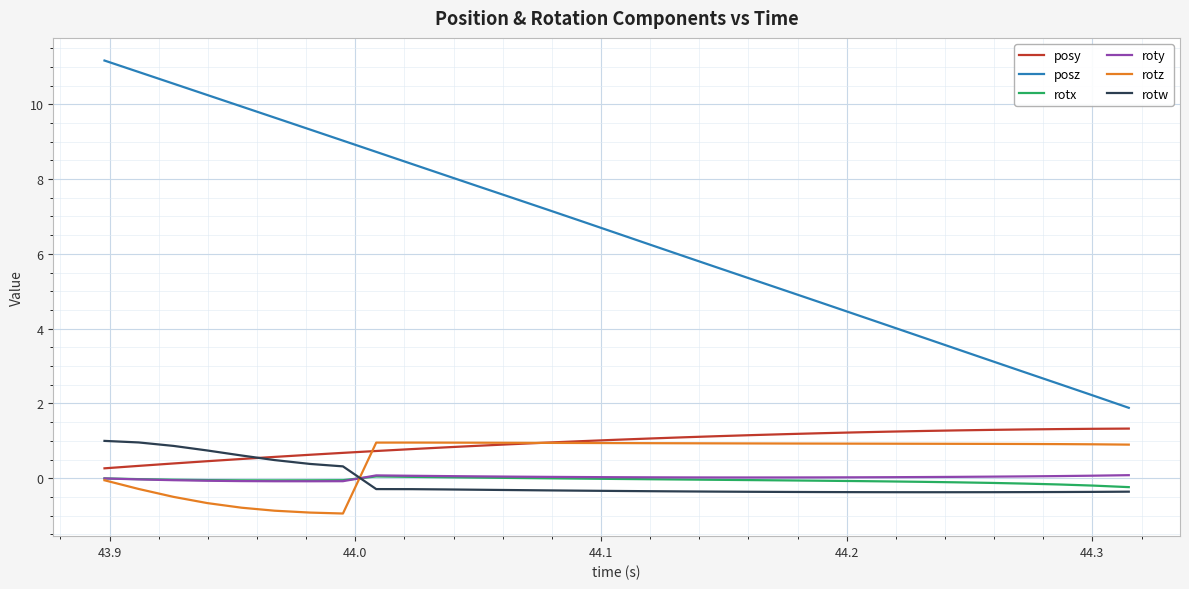

Which series has the largest total across all categories?

posz